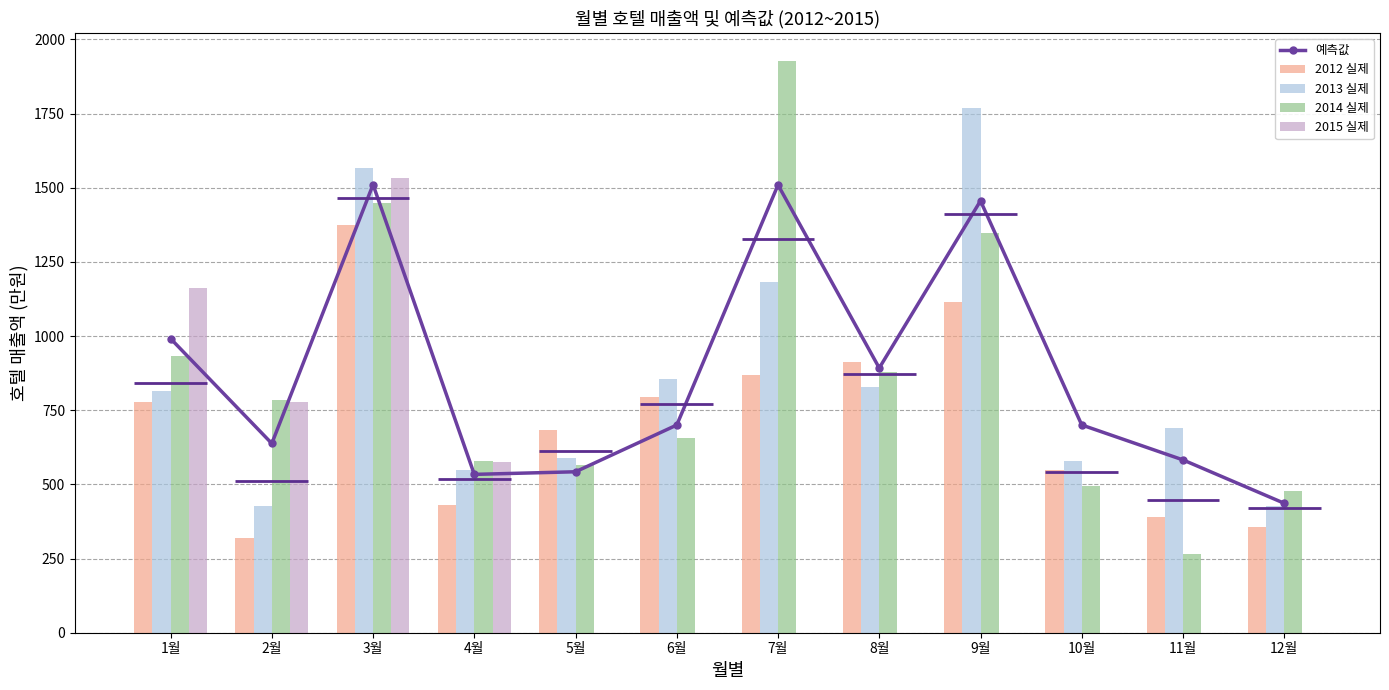

What is the label of the 5th bar from the right?

8월